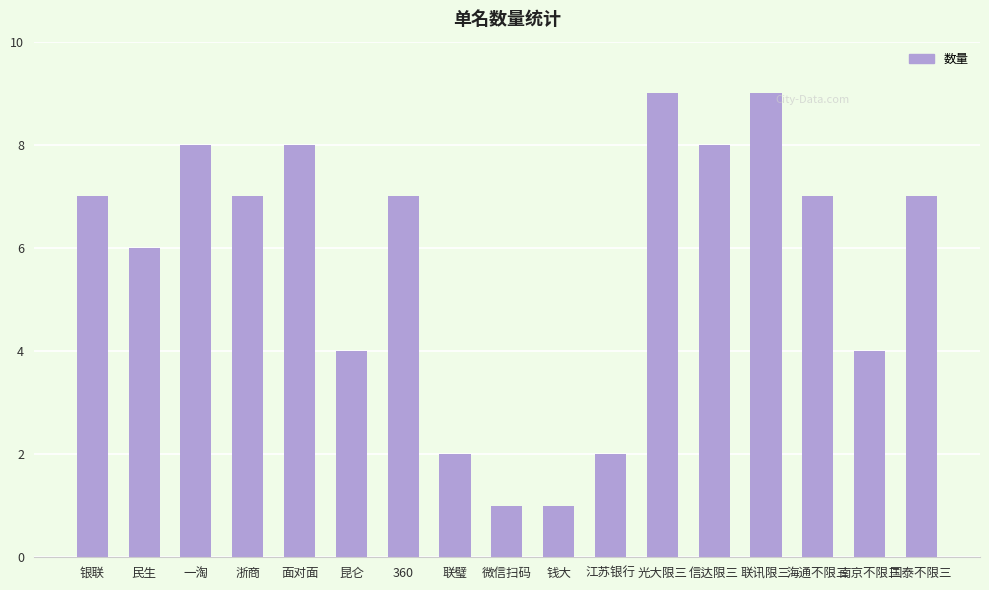

Between 民生 and 联讯限三, which is larger?

联讯限三